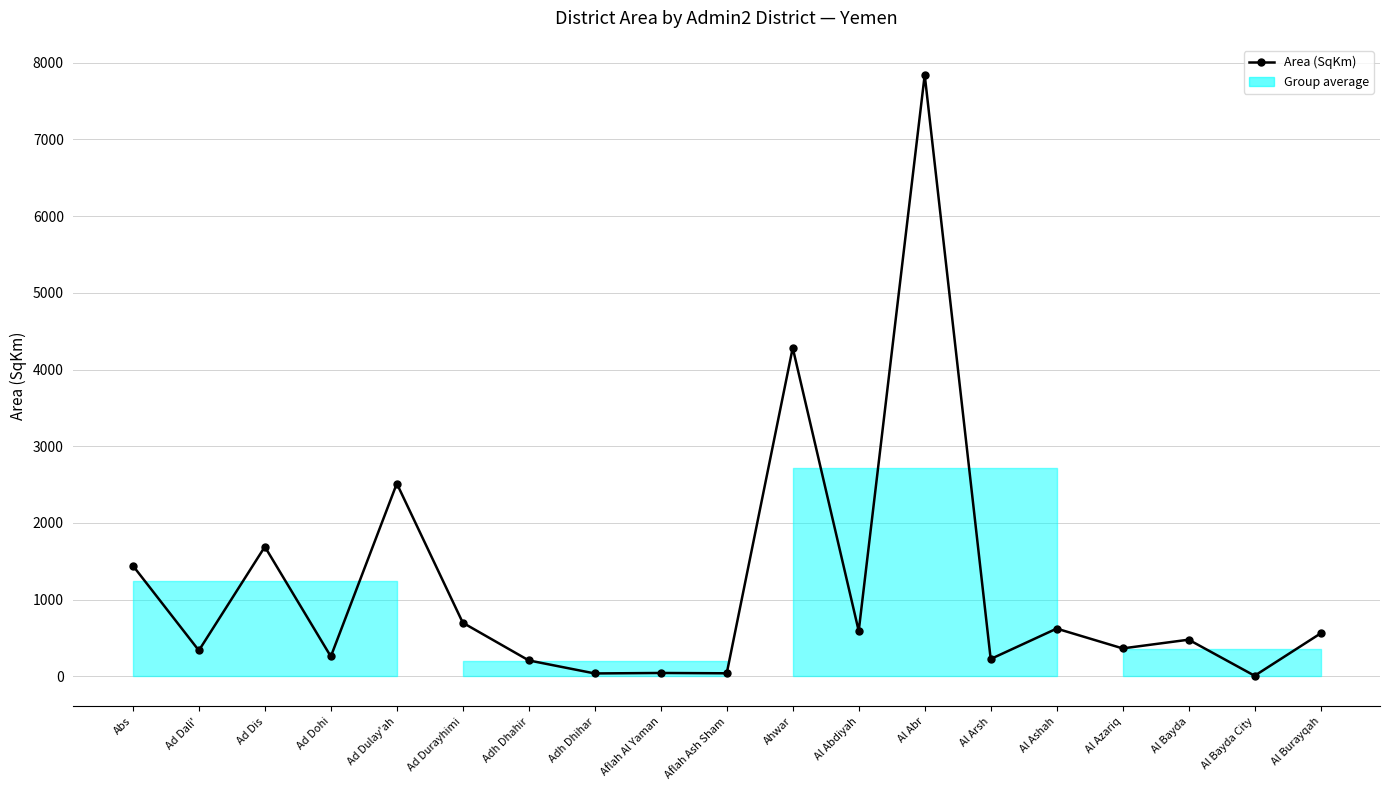

Where is the data nearest to the value 3924?

Ahwar